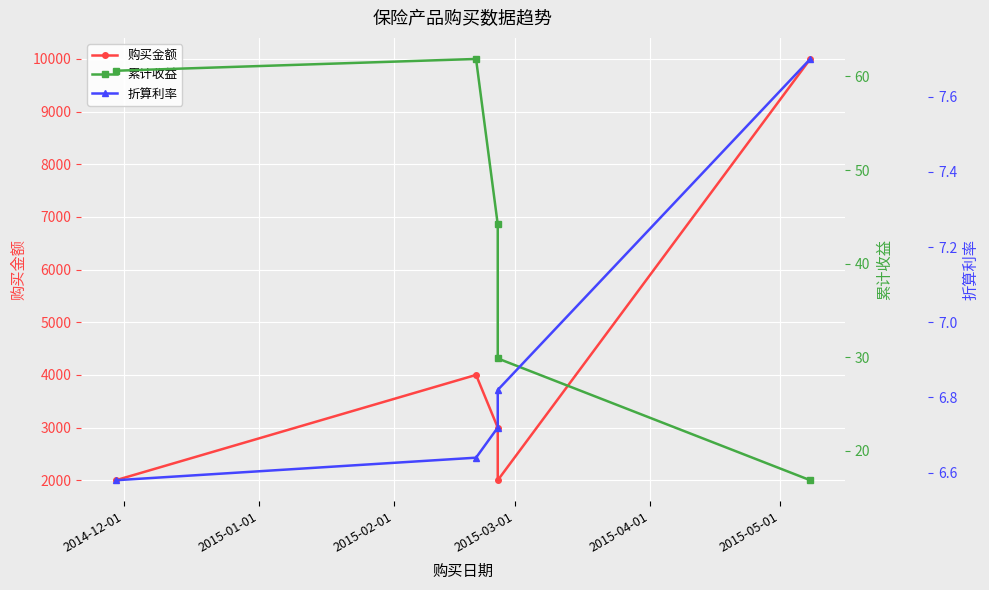

What is the spread (max minus min) of values at 2014-12-01?

1993.4